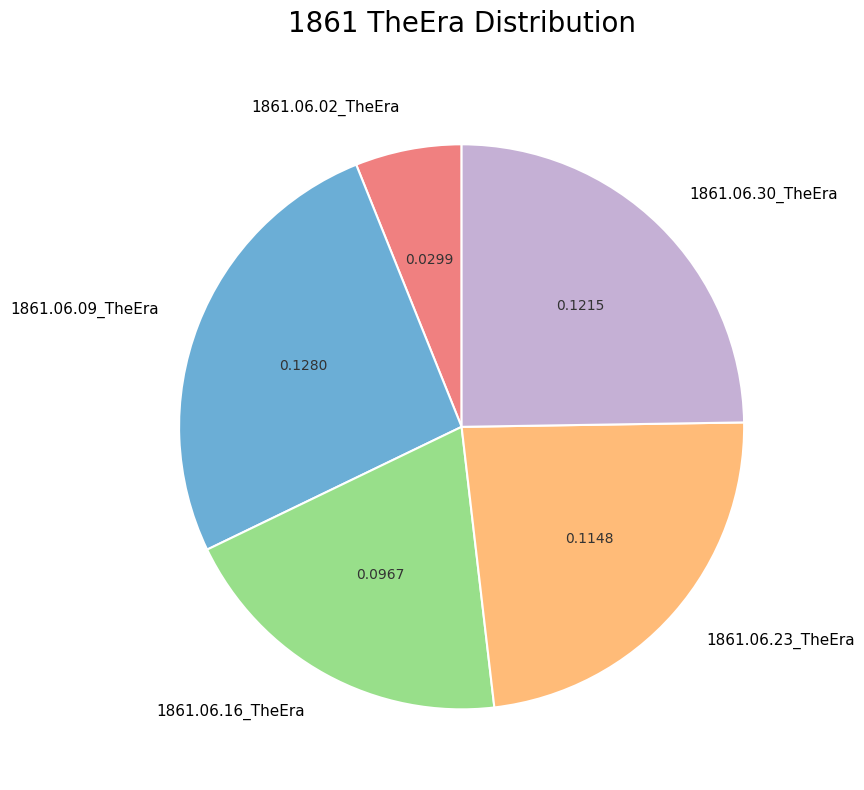

Combined, do 1861.06.02_TheEra and 1861.06.09_TheEra account for over 50%?

No